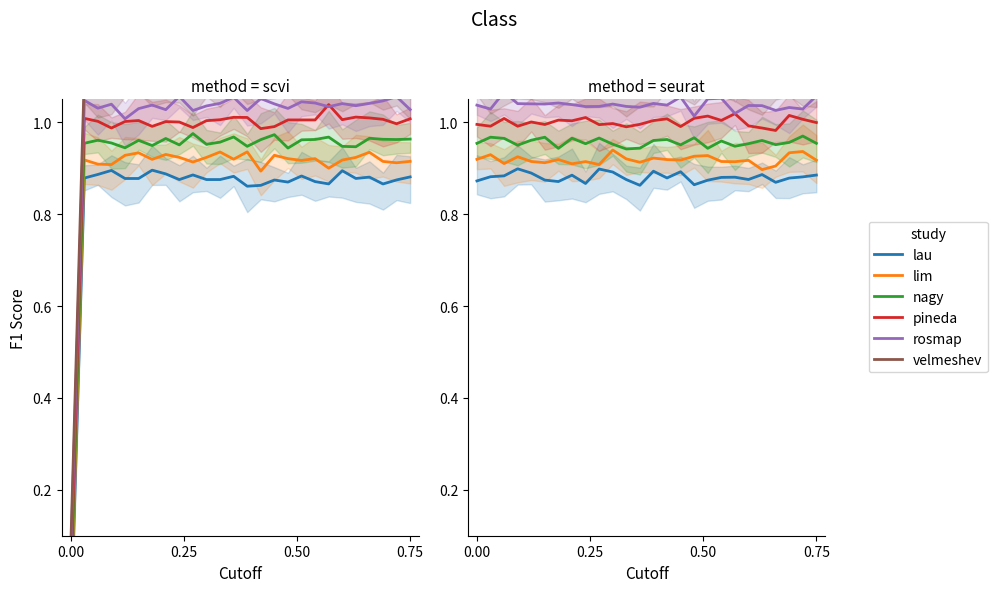

Is it true that pineda equals 1.7 at 20?

False